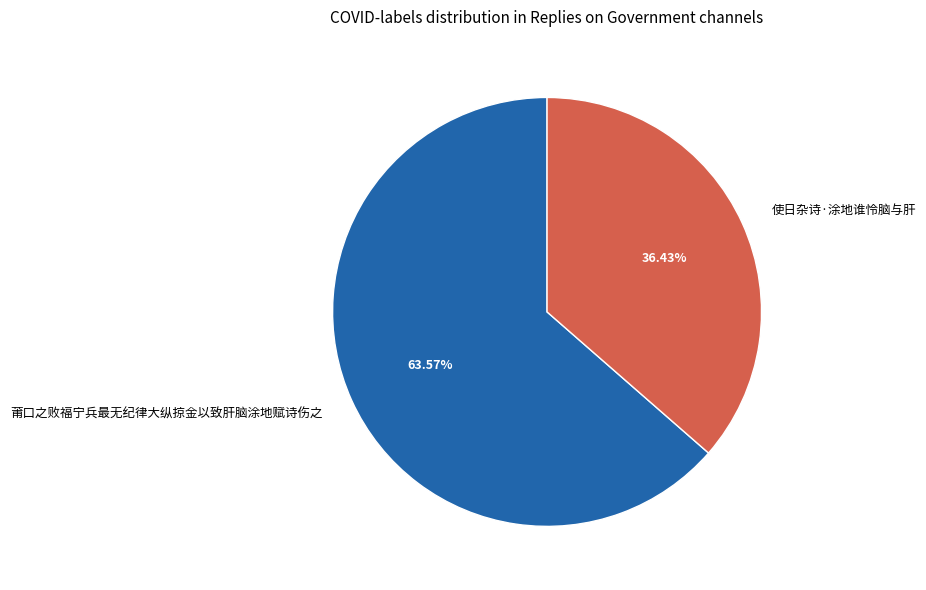

Which slice is the smallest?

使日杂诗·涂地谁怜脑与肝